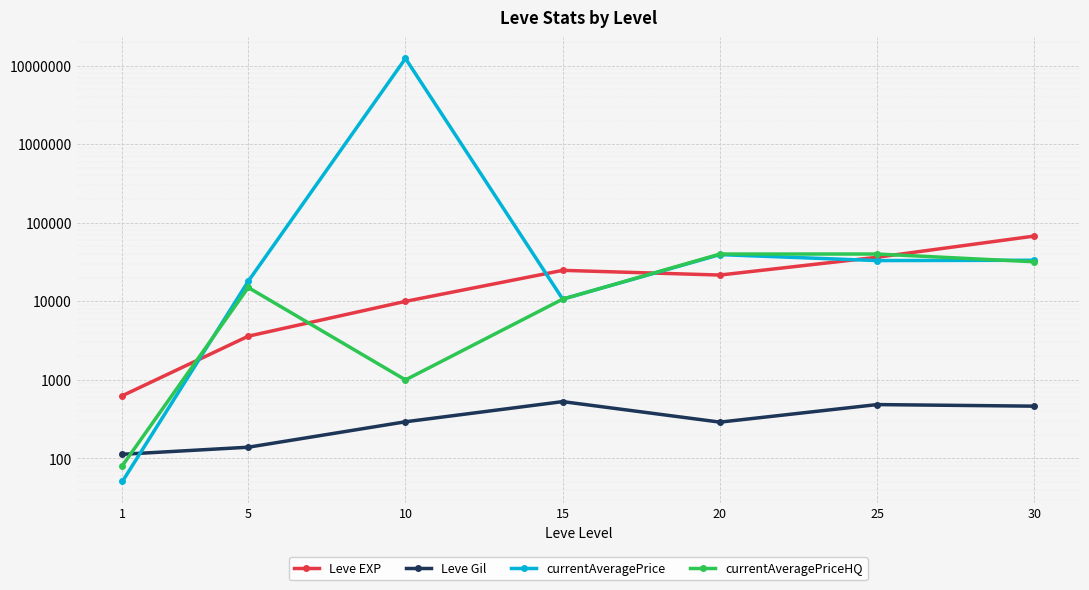

Which series has the largest range (max minus min)?

currentAveragePrice